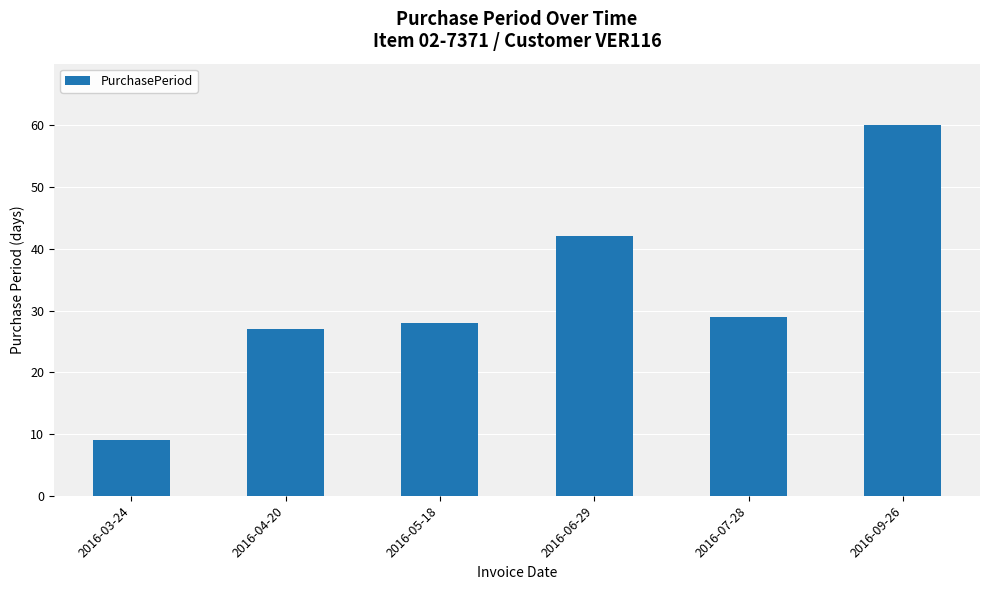

Which has a higher value, 2016-07-28 or 2016-03-24?

2016-07-28